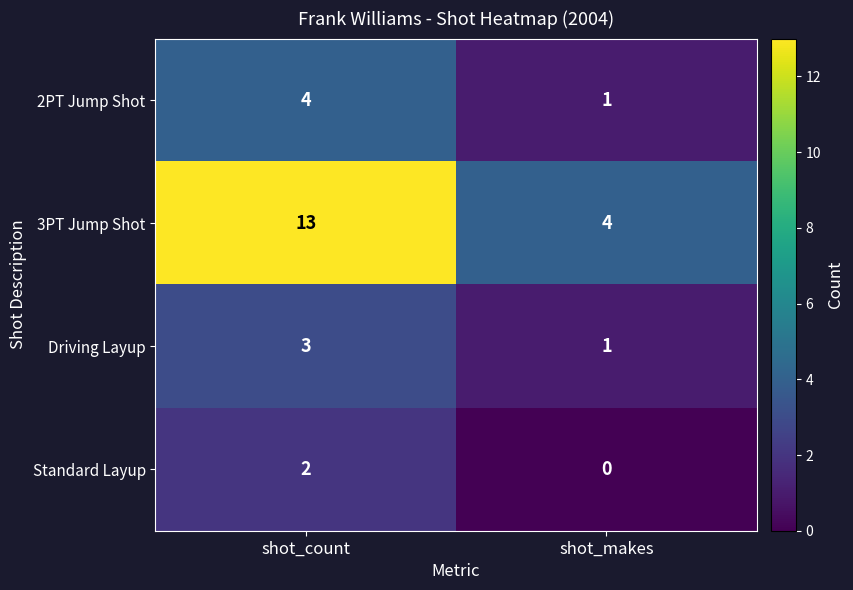

What is the maximum value for 2PT Jump Shot?

4